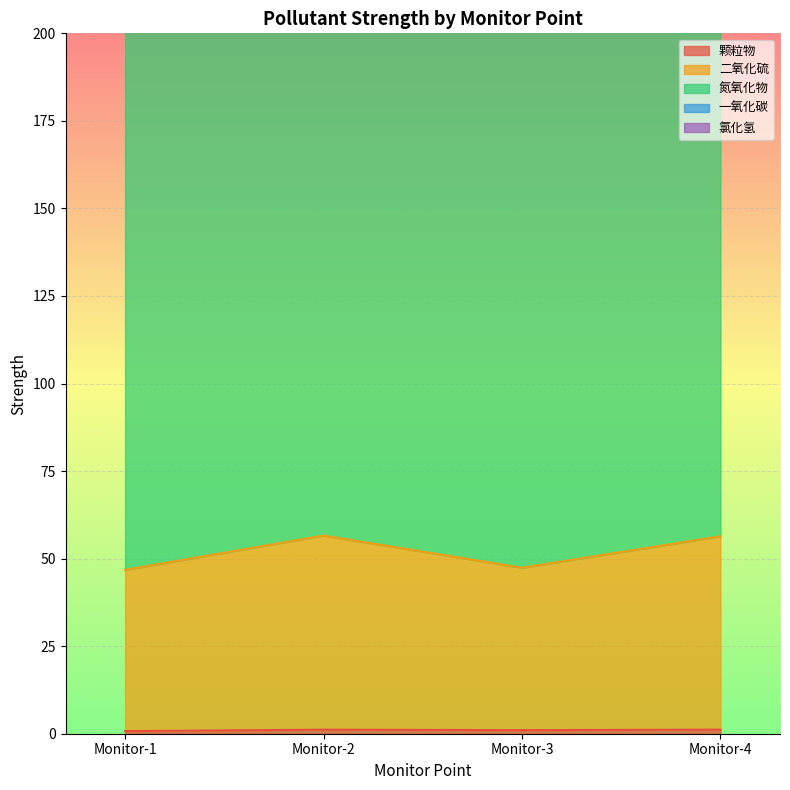

List the labels in order of 氮氧化物 value, smallest first.

Monitor-1, Monitor-3, Monitor-4, Monitor-2